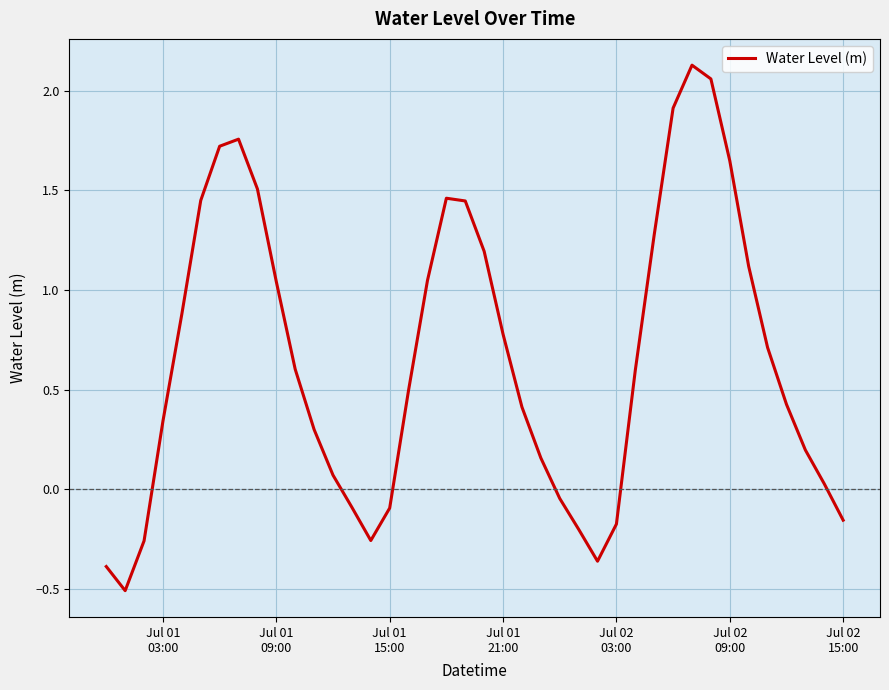

How many series are shown in this chart?

1